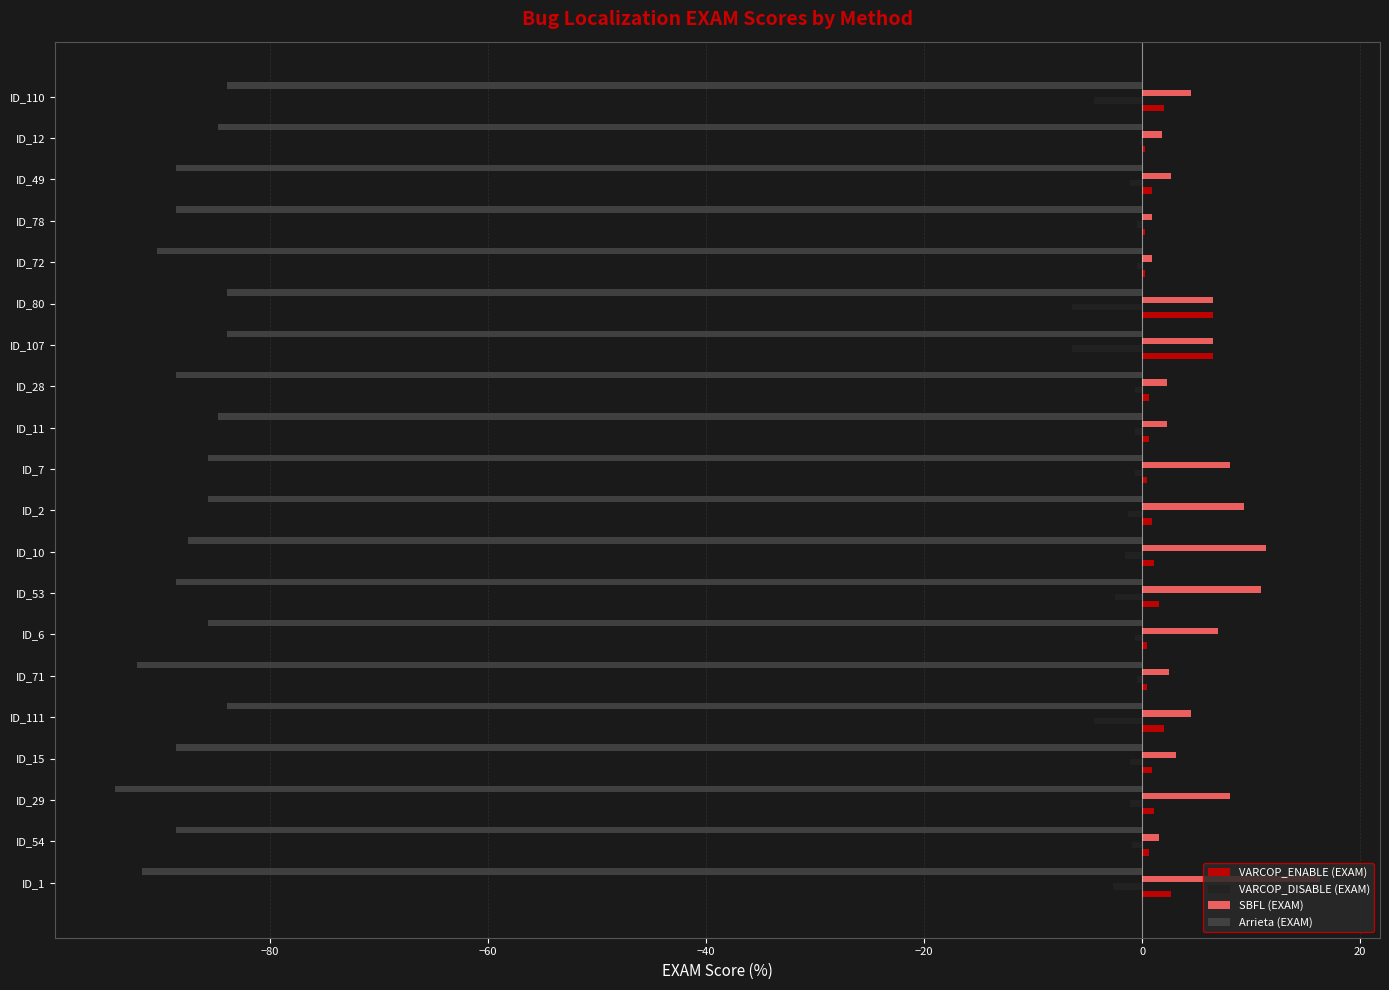

What is the average value of the VARCOP_ENABLE (EXAM) series?

1.5